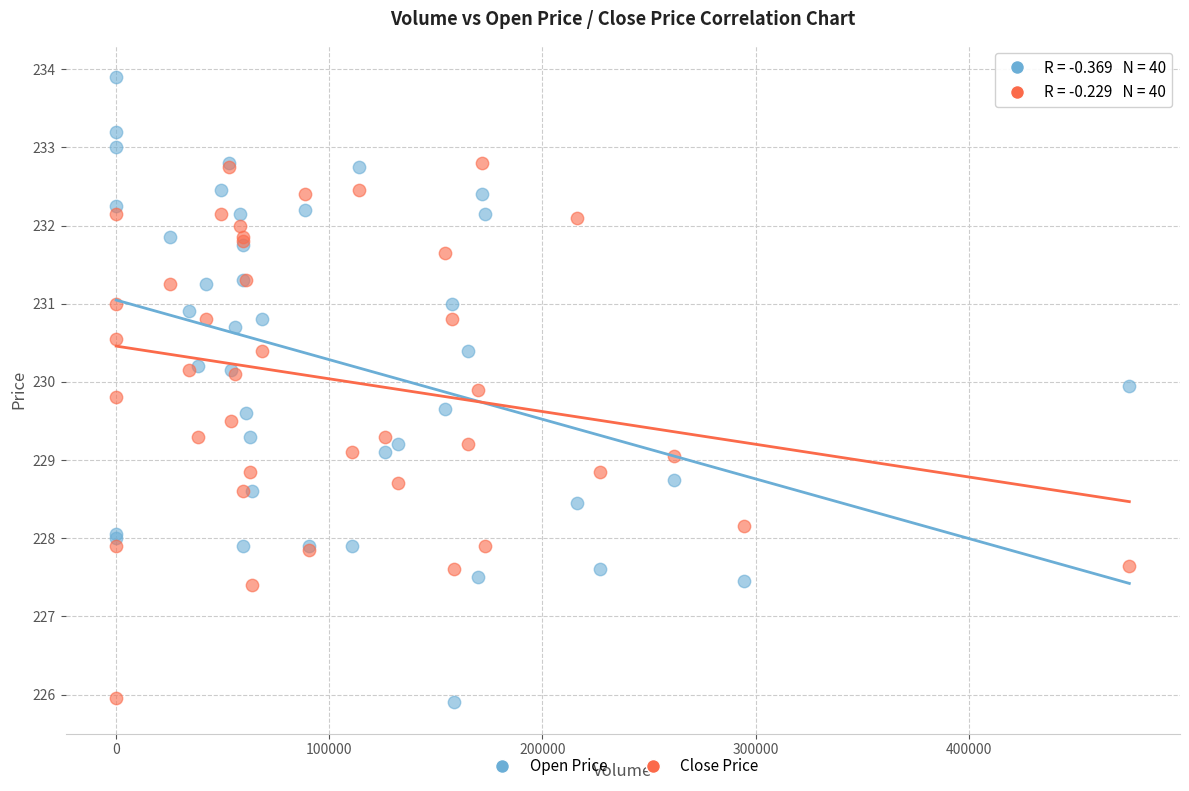

Which series reaches the maximum Y coordinate?

Open Price